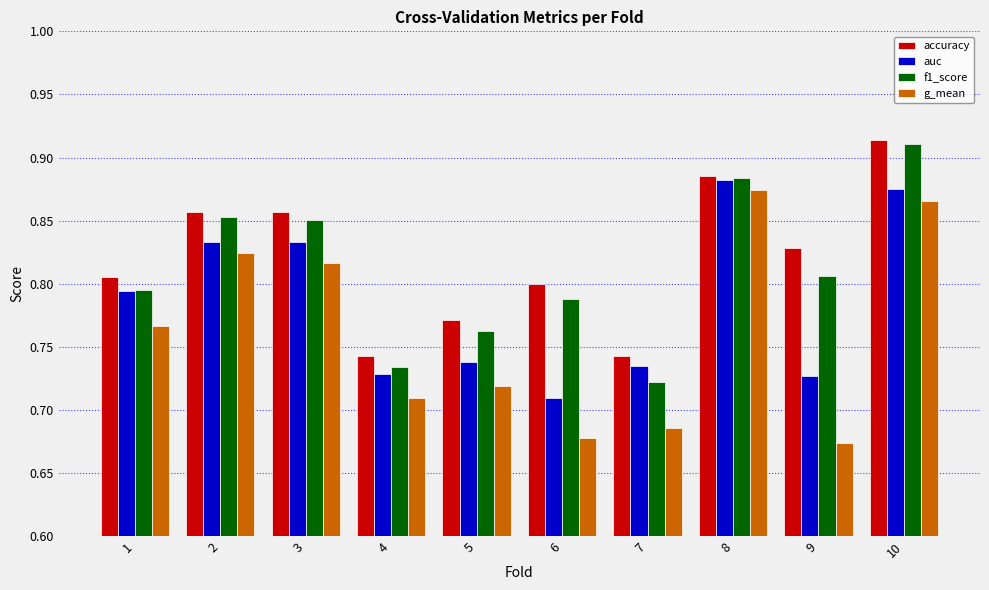

List the series in order of their overall mean, highest first.

accuracy, f1_score, auc, g_mean